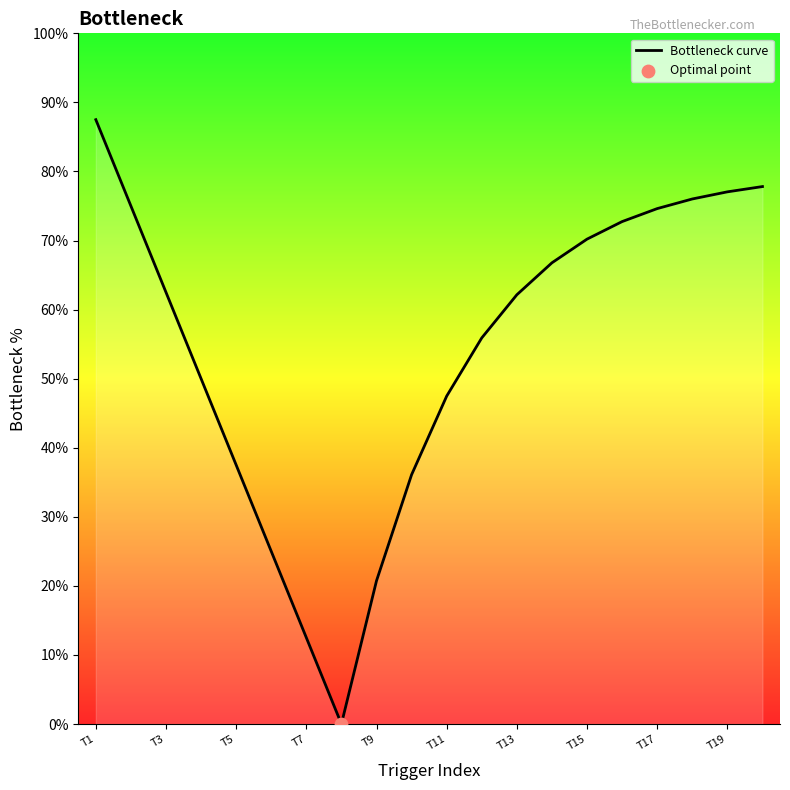

What is the greatest value displayed?

87.5